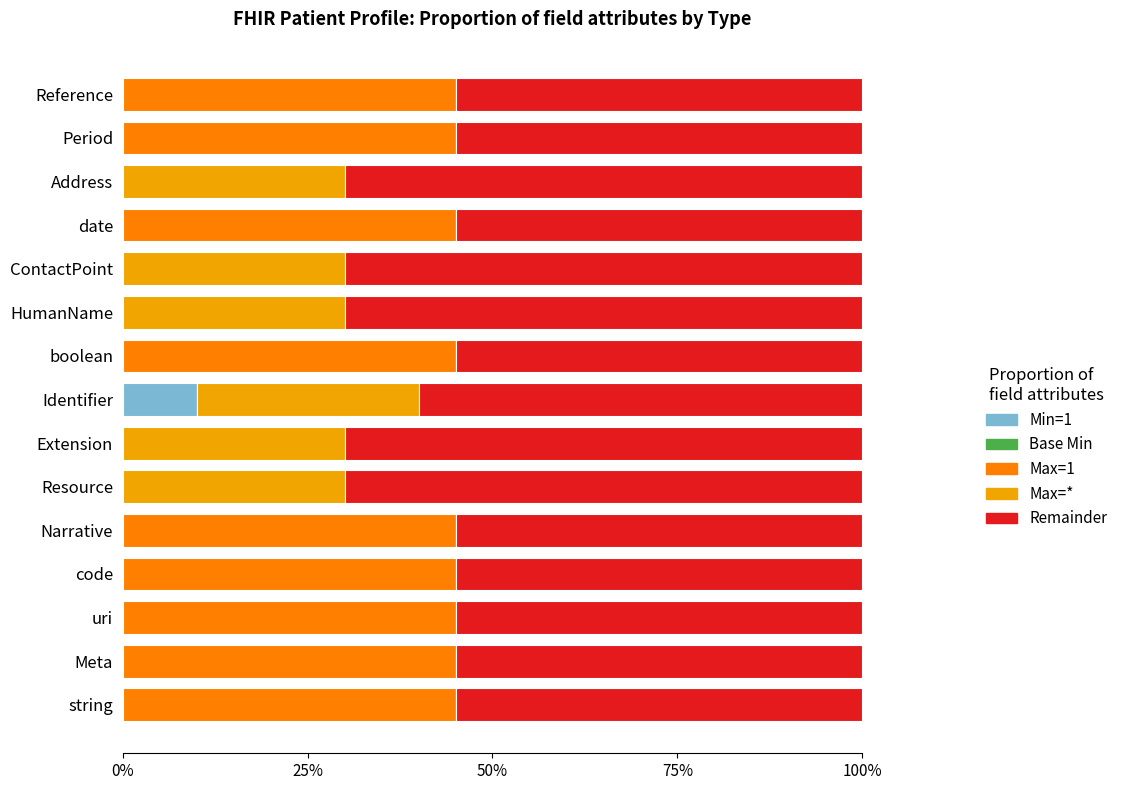

Which category has the highest value in the Min=1 series?

Identifier